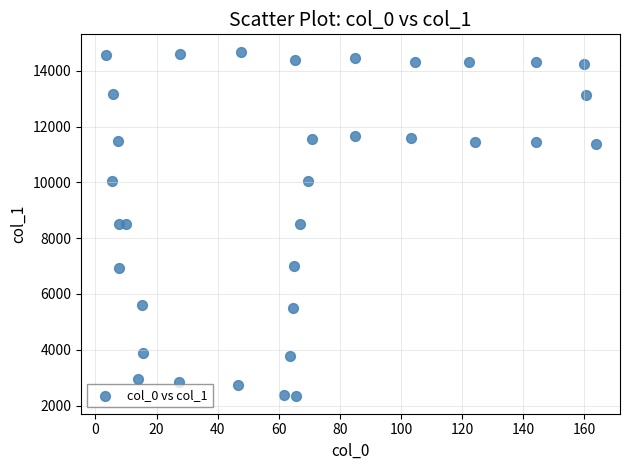

What is the range of X values (max minus min)?

160.4